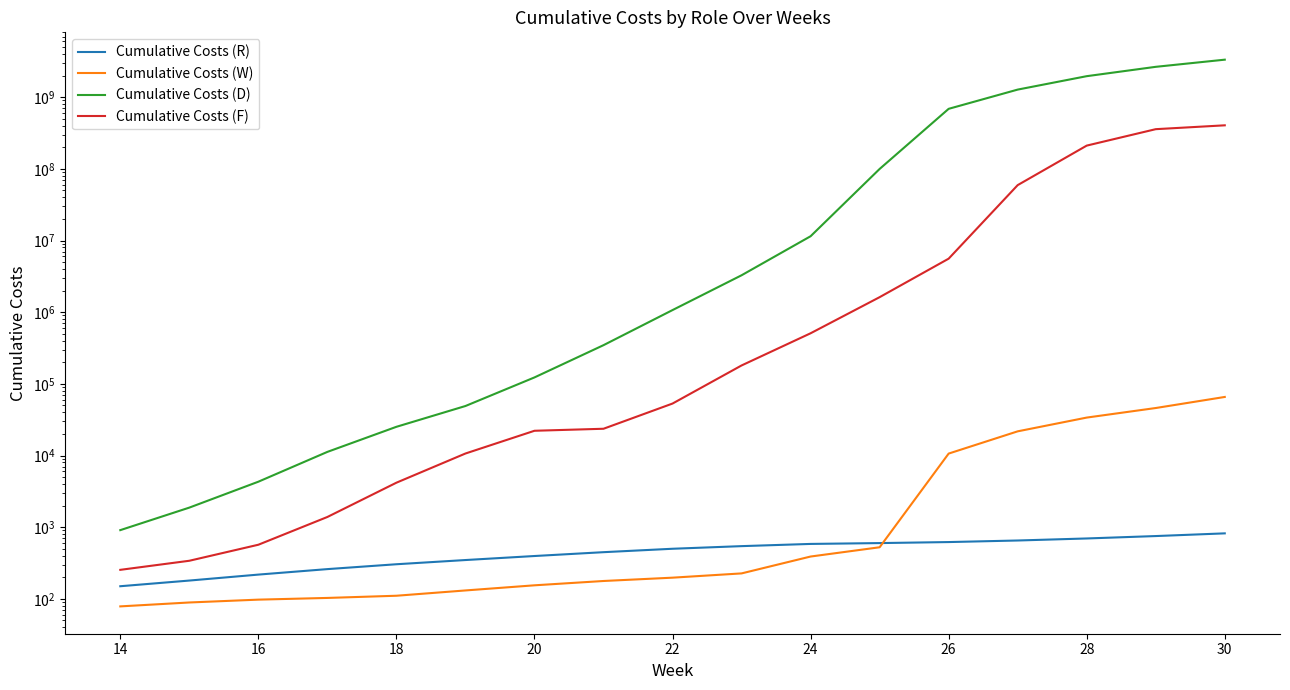

True or false: Cumulative Costs (D) and Cumulative Costs (F) cross at least once.

False